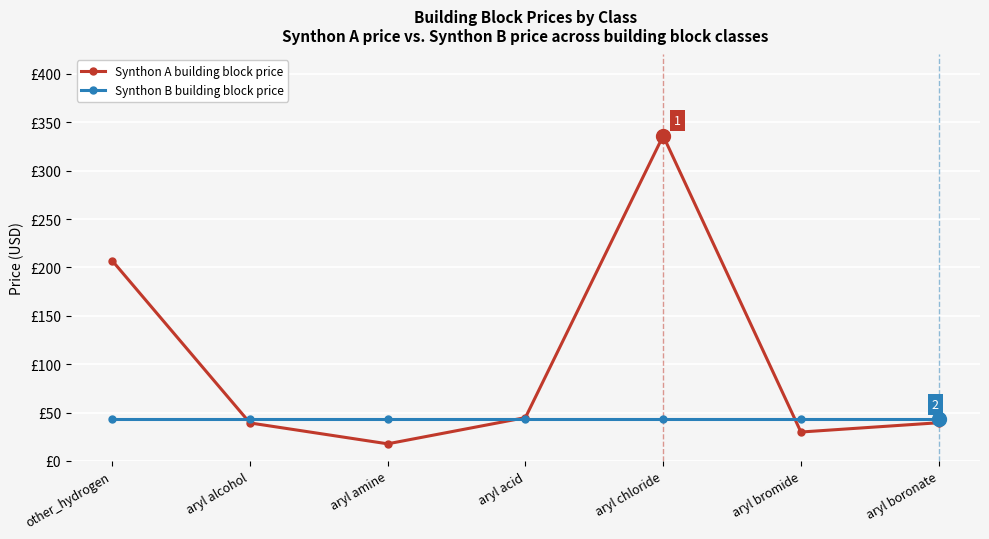

What is the spread (max minus min) of values at aryl chloride?

293.1